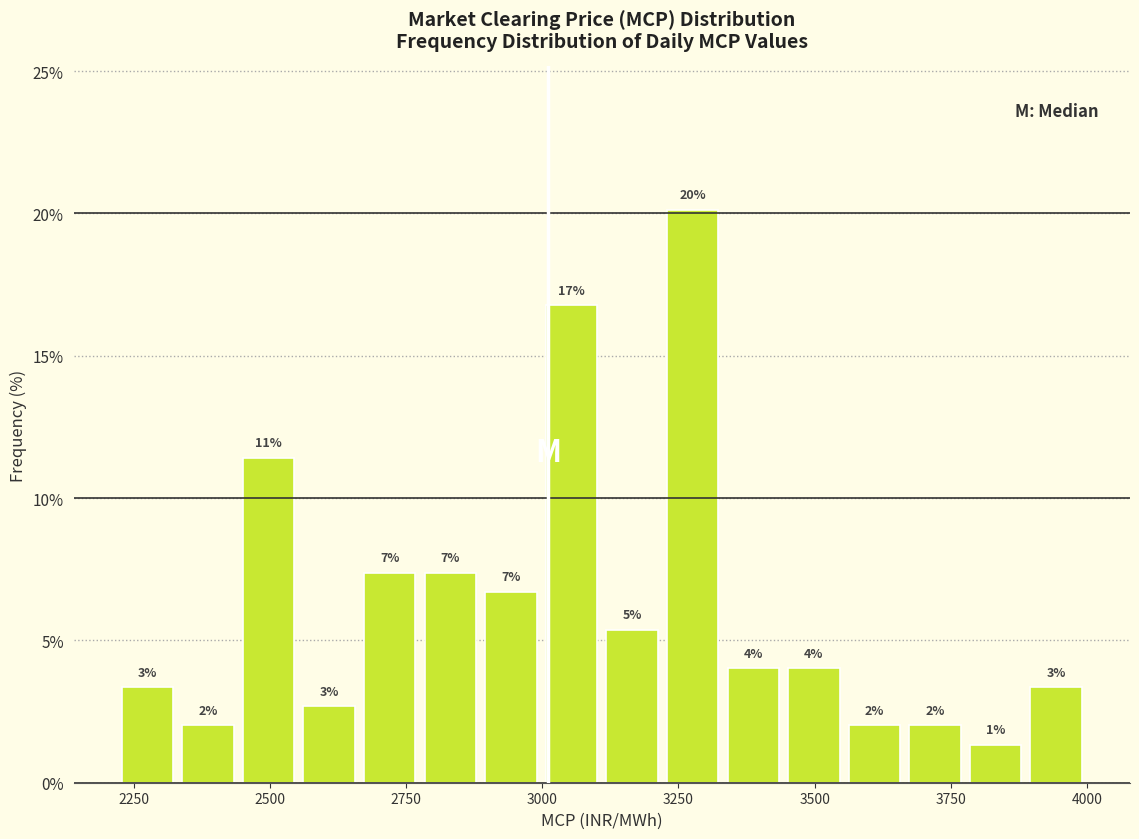

Around what value on the x-axis is the tallest bar? Give the approximate position of its centre, as read against the axis.

3300